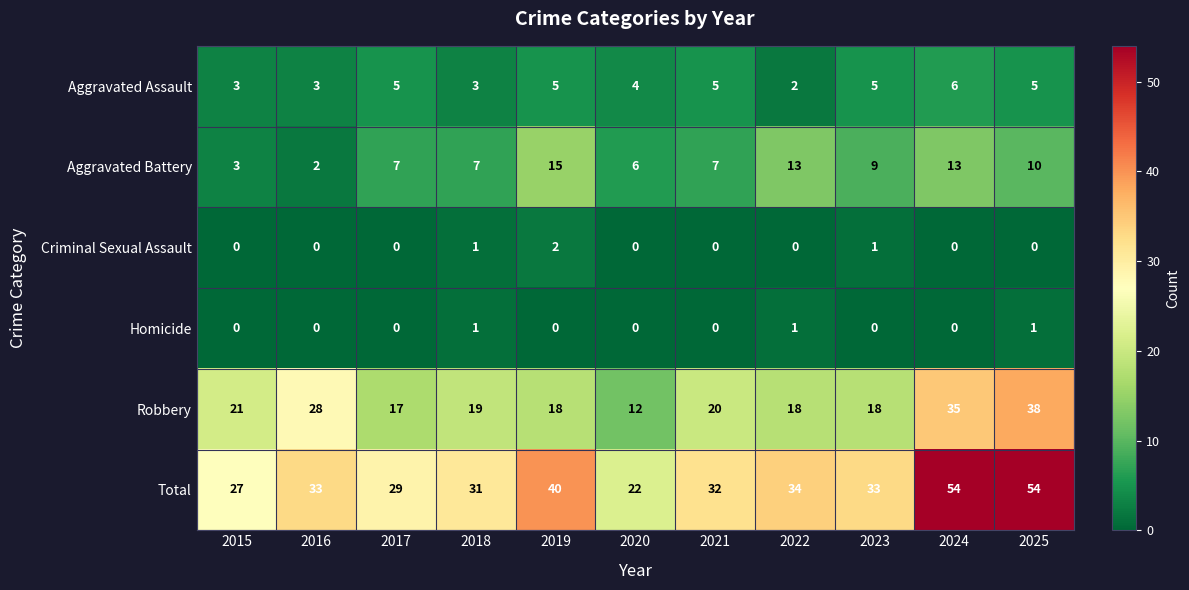

What is the total value across all series at 2025?

108